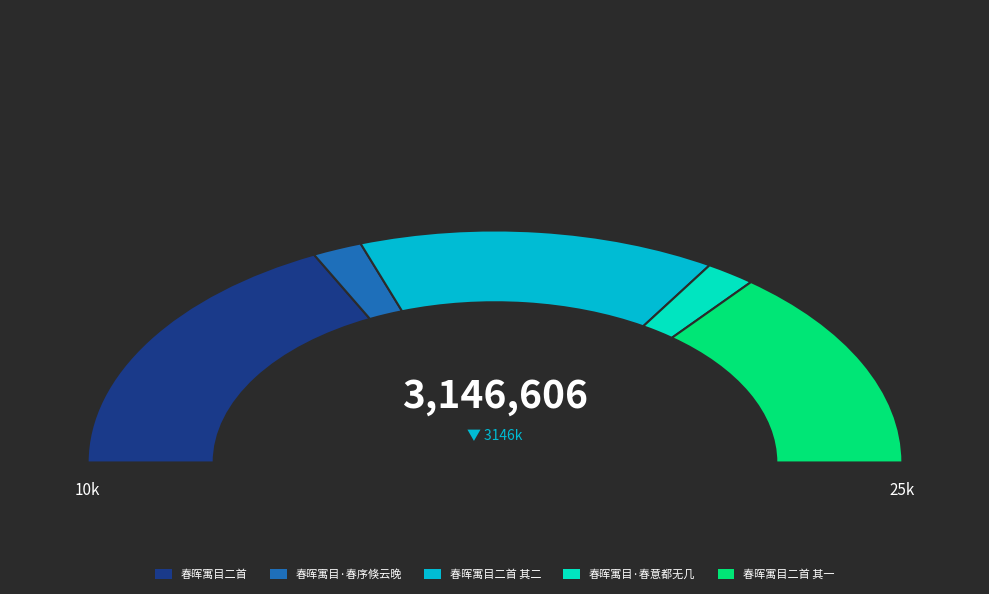

Count the number of slices in the pie.

5